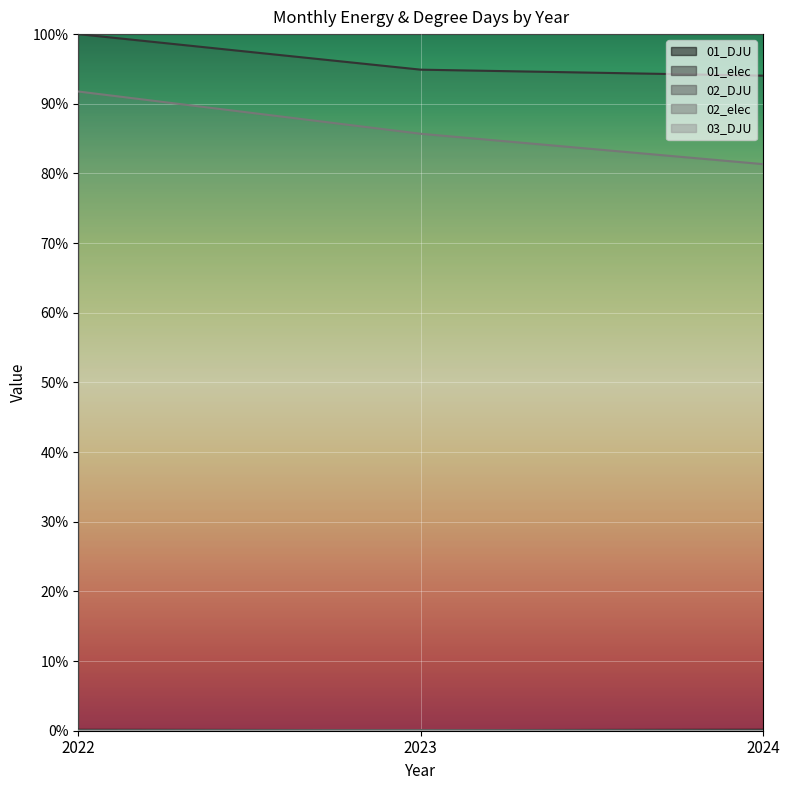

How many data points does each series have?

3